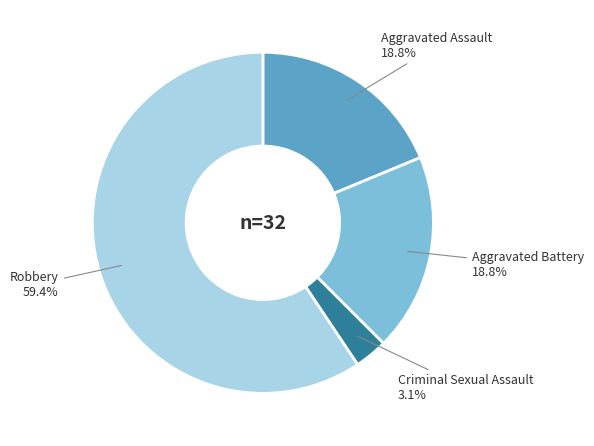

Does any single category account for the majority?

Yes